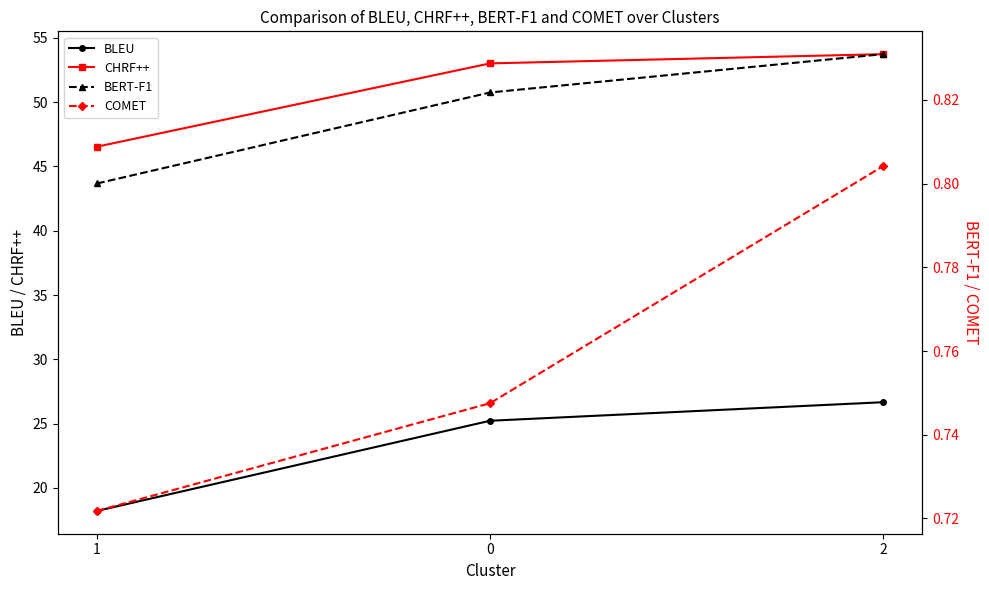

Which series has the largest total across all categories?

CHRF++